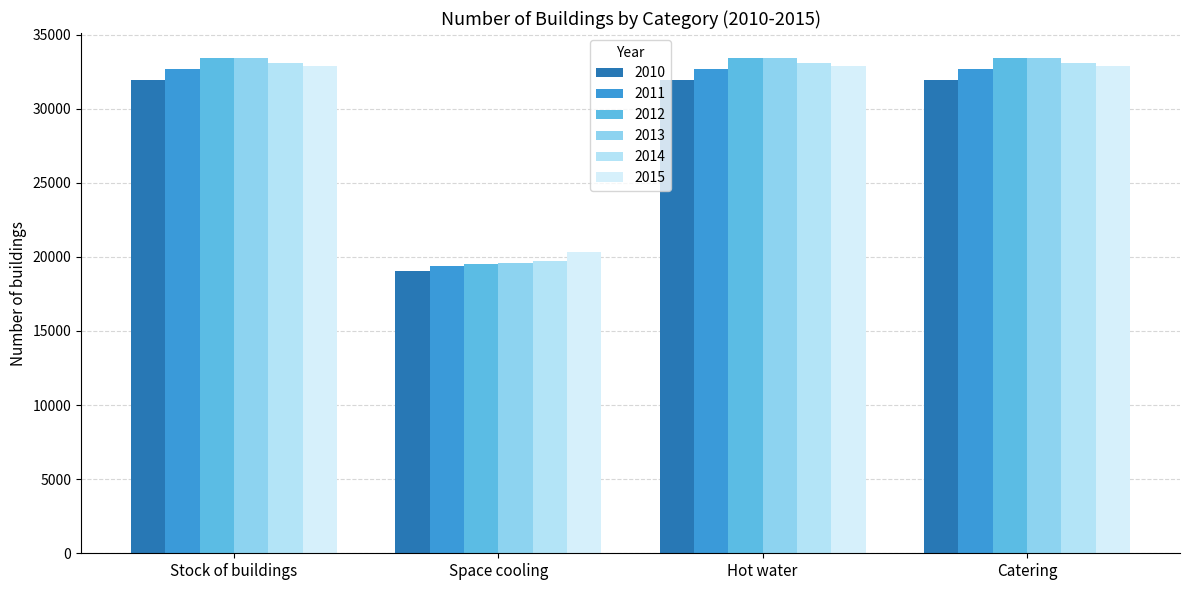

How many bars are there in total?

24